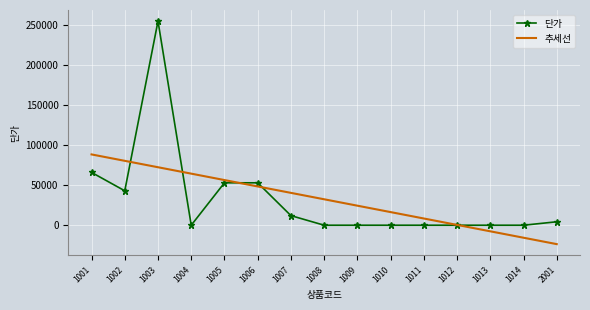

What is the approximate value of 단가 at 1005?

53000.0